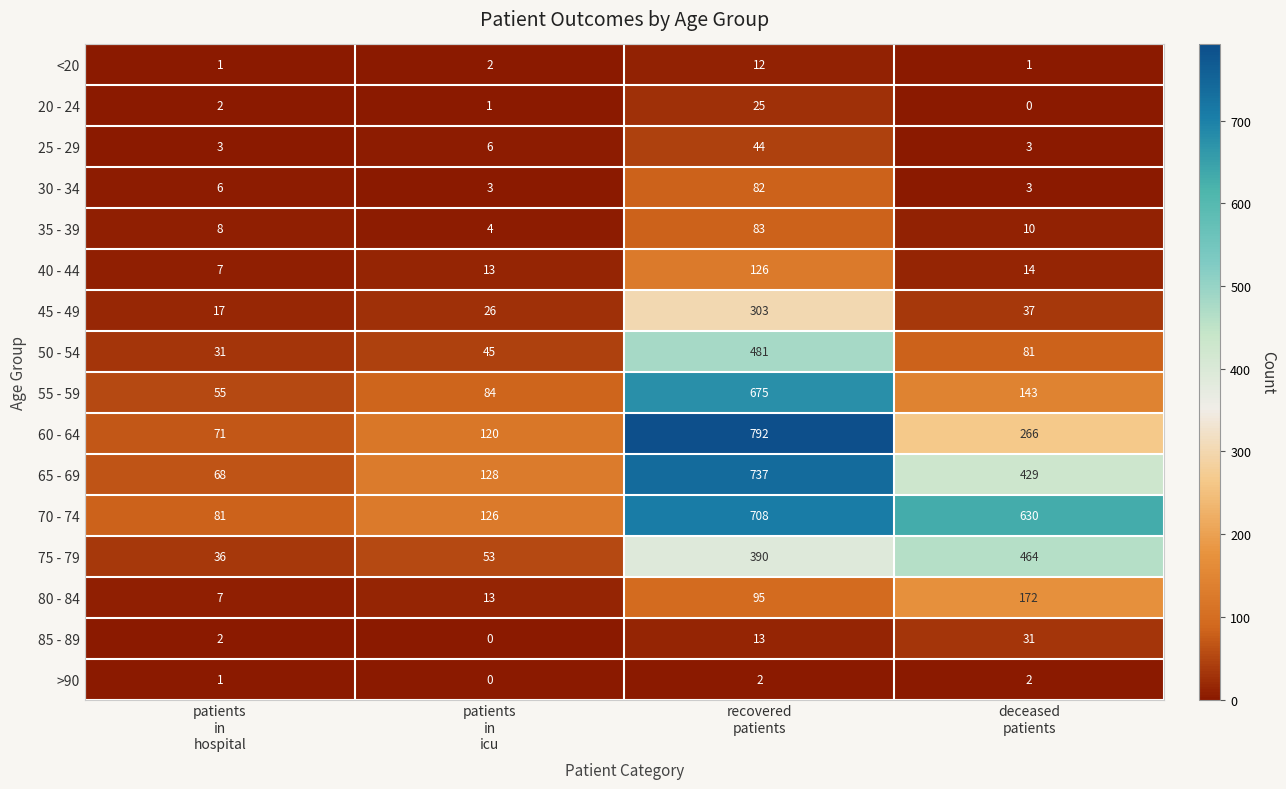

What is the sum of all >90 values?

5